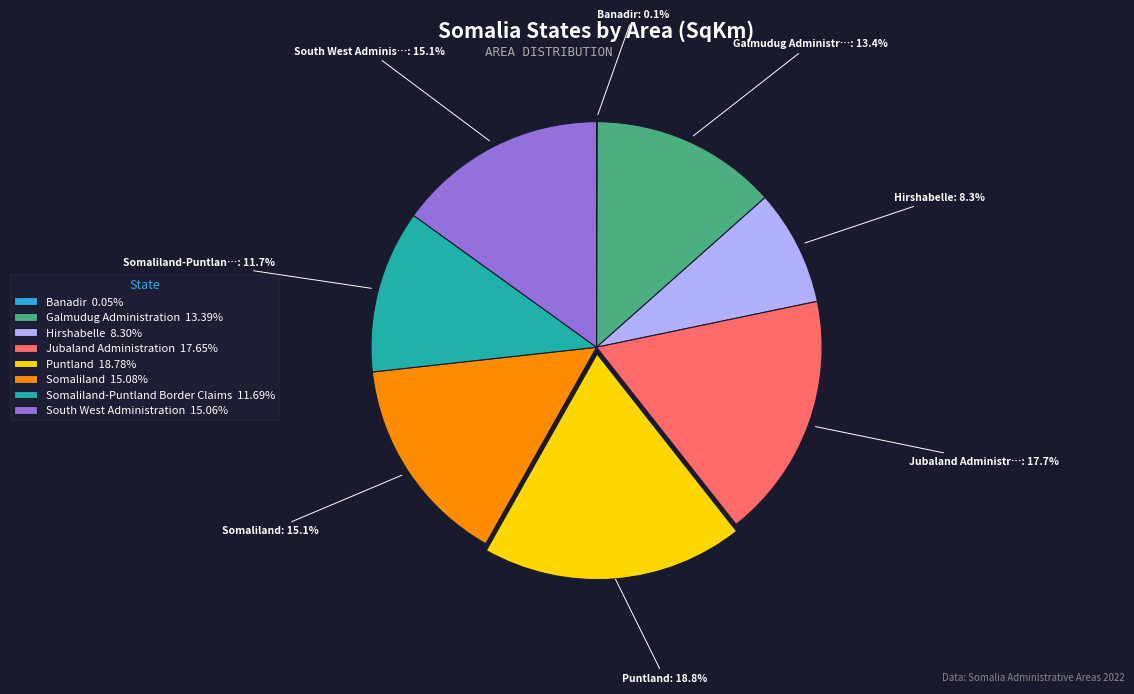

Does Hirshabelle 8.30% represent more than half of the total?

No